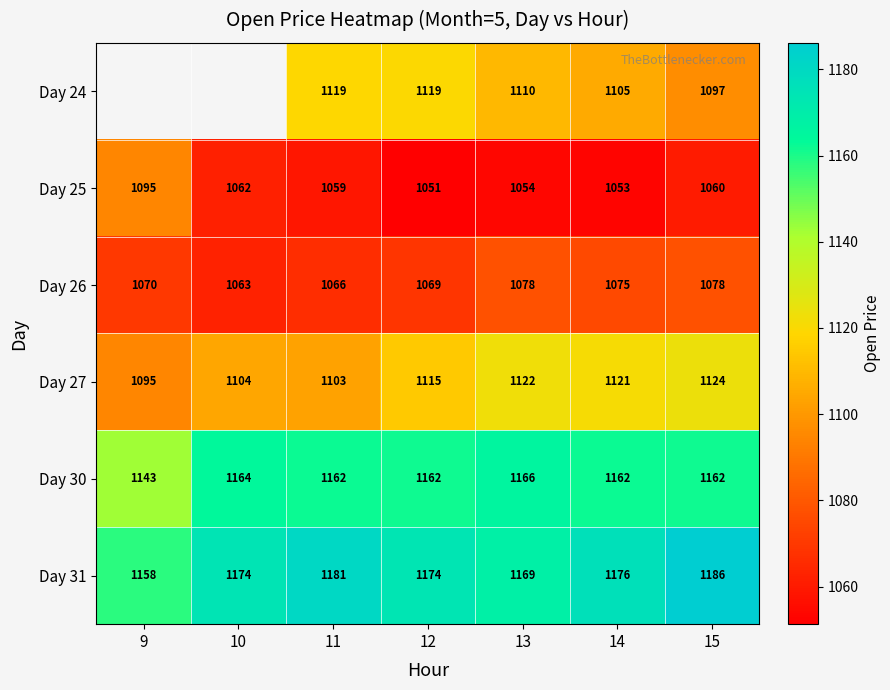

Is the value of Day 27 at 12 greater than the value of Day 26 at 13?

Yes